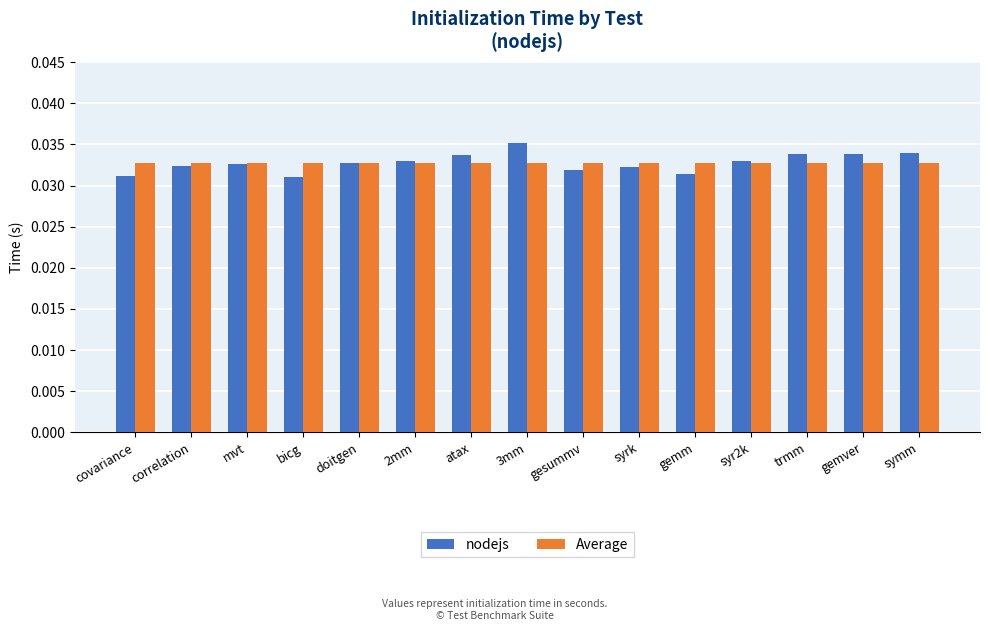

Count the nodejs values in the range 0 to 1.

15